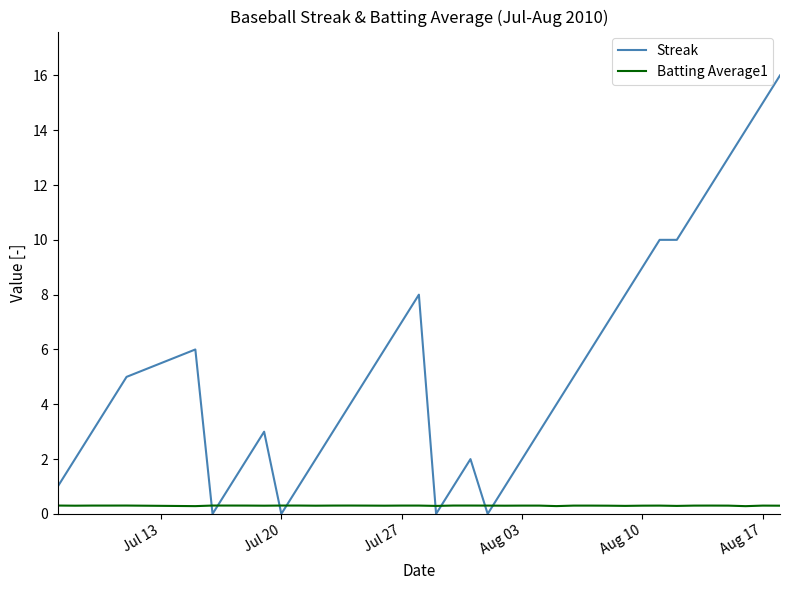

List the series in order of their overall mean, highest first.

Streak, Batting Average1